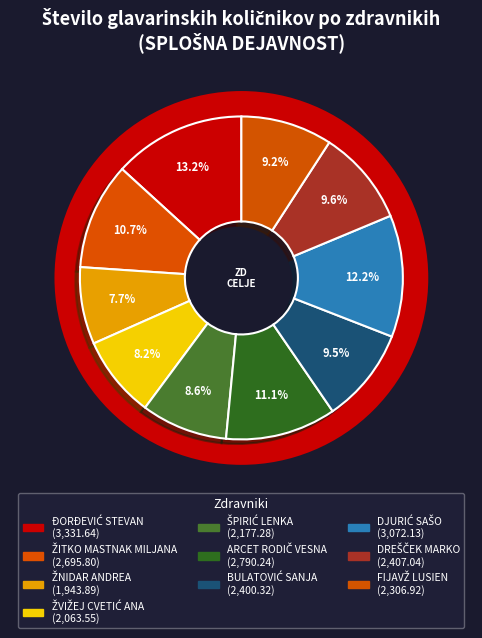

Which has a higher value, ŽITKO MASTNAK MILJANA or BULATOVIĆ SANJA?

ŽITKO MASTNAK MILJANA